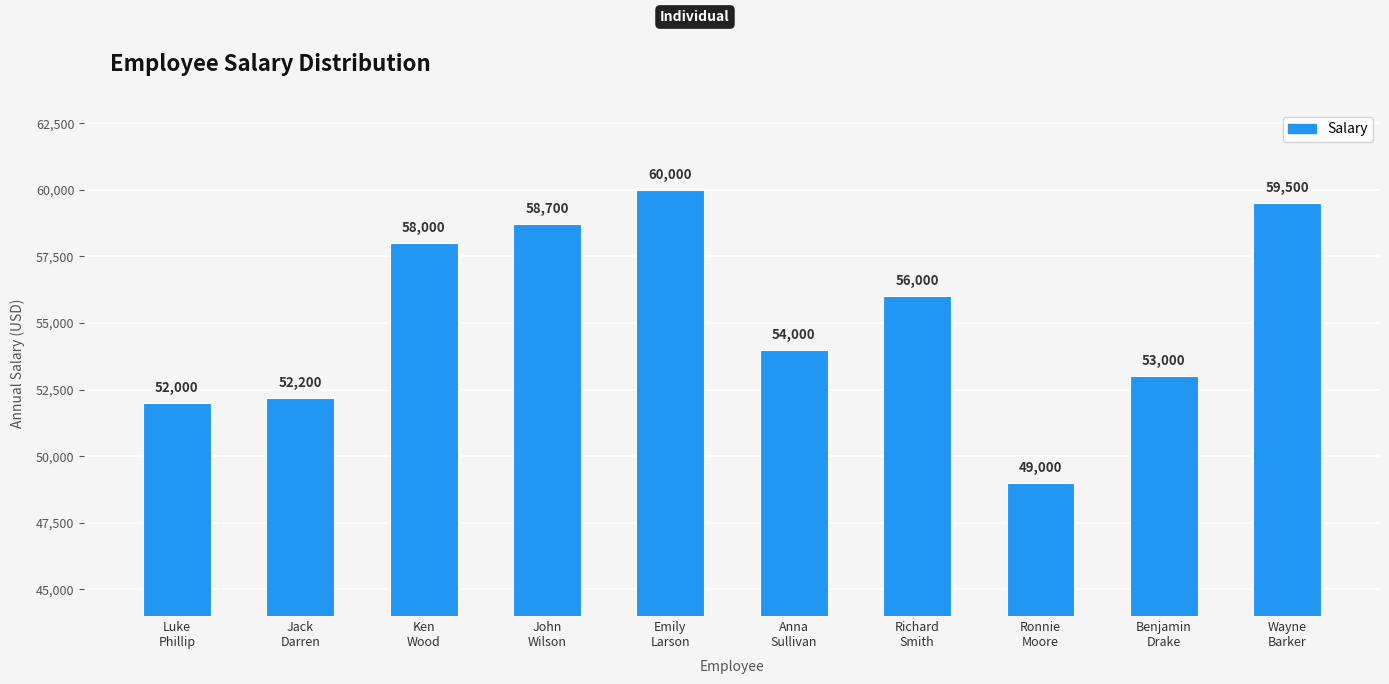

How many values are below 56000?

5